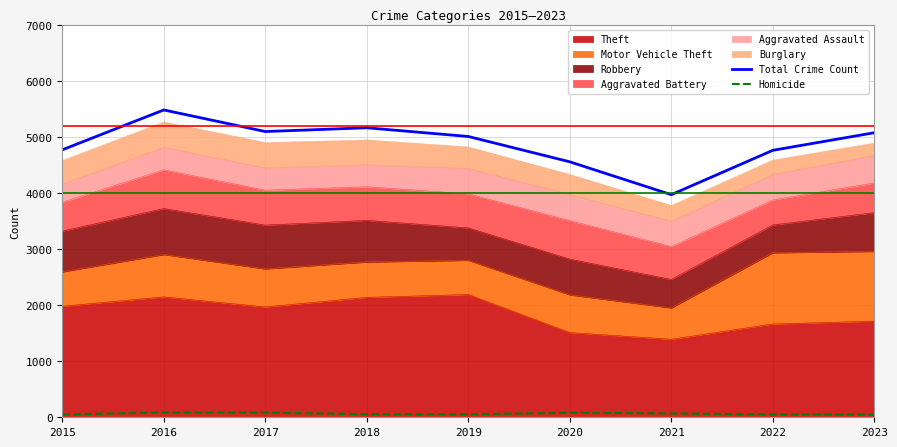

In Homicide, how many points are higher than both neighbors (excluding endpoints)?

2